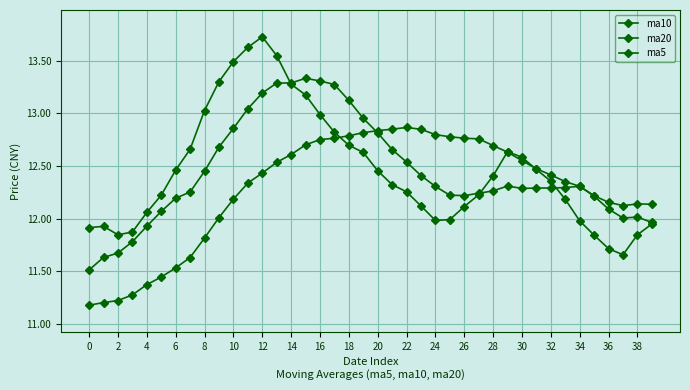

How many interior local valleys does the ma20 series have?

1